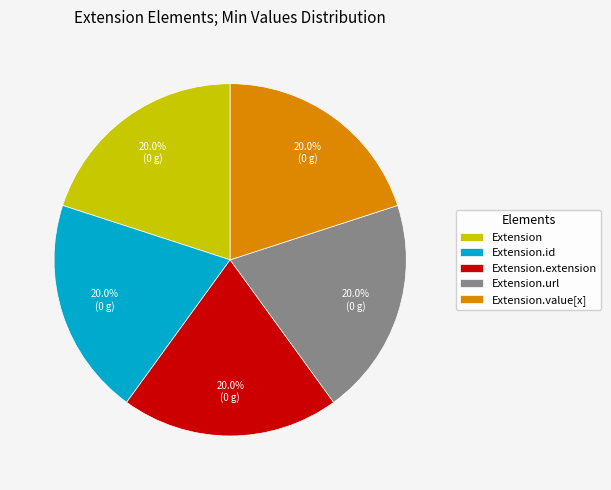

To the nearest percent, what is the average slice percentage?

20%